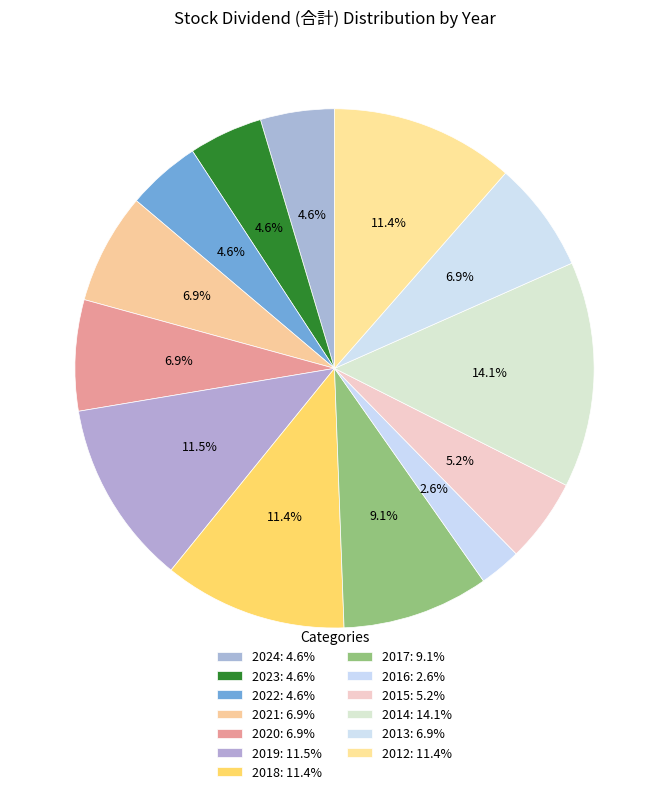

To the nearest percent, what is the average slice percentage?

8%